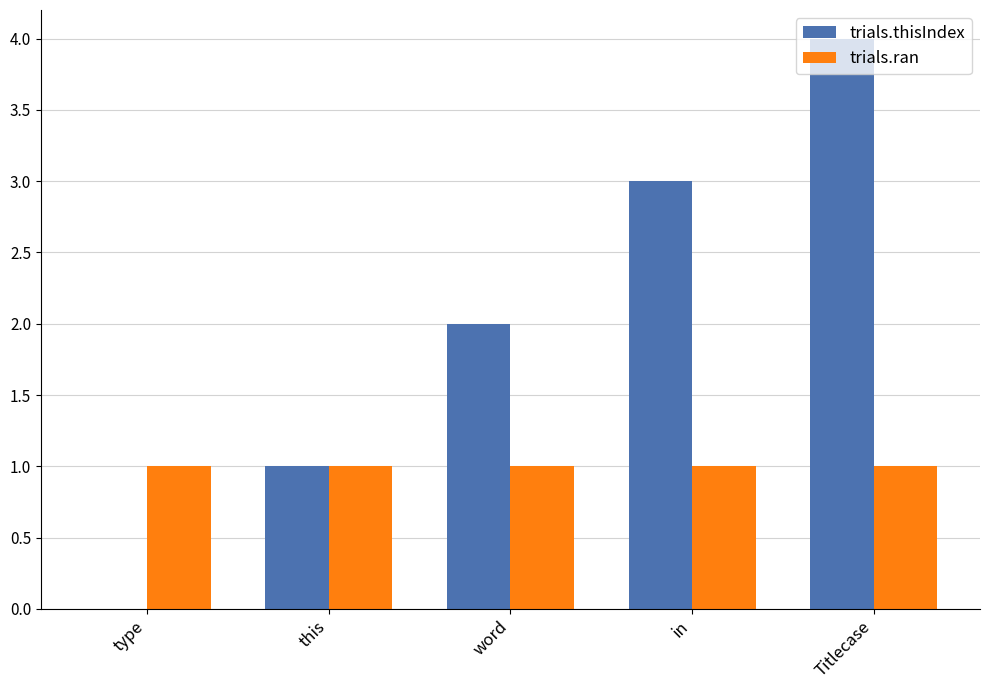

Reading left to right, list all the values displayed in this chart.

trials.thisIndex: type=0	this=1	word=2	in=3	Titlecase=4
trials.ran: type=1	this=1	word=1	in=1	Titlecase=1